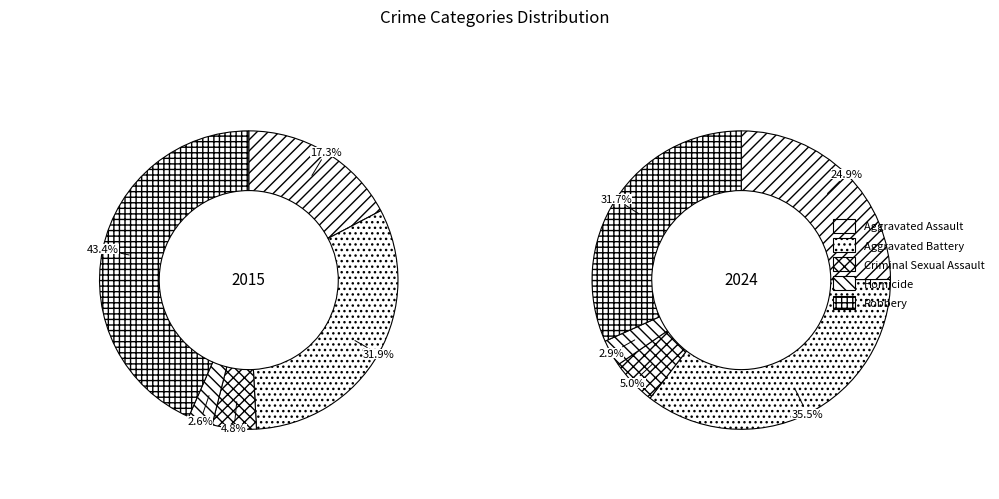

Does any single category account for the majority?

No